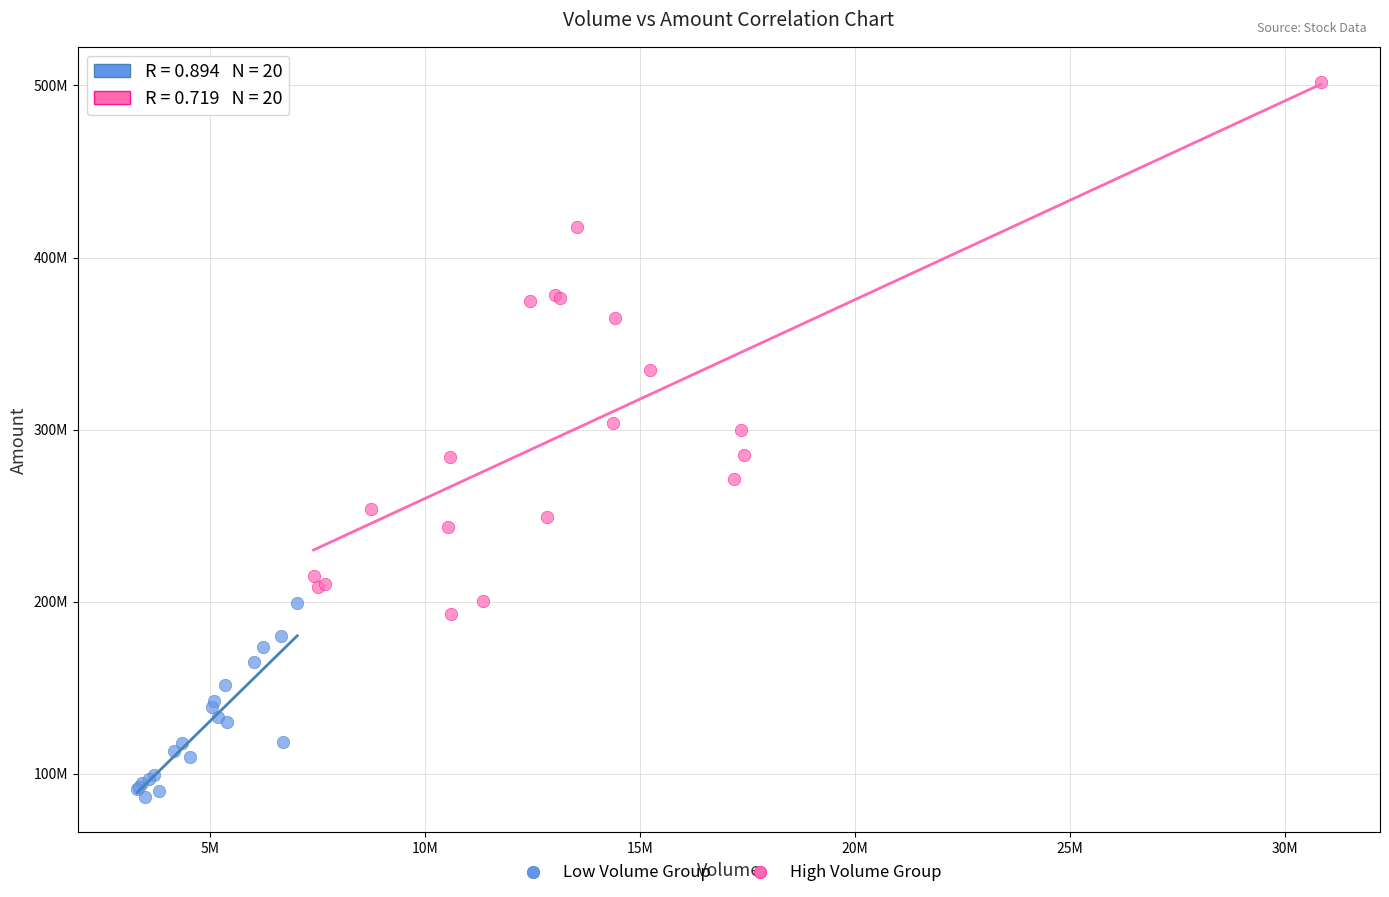

What are all the series names shown in the legend?

Low Volume Group, High Volume Group